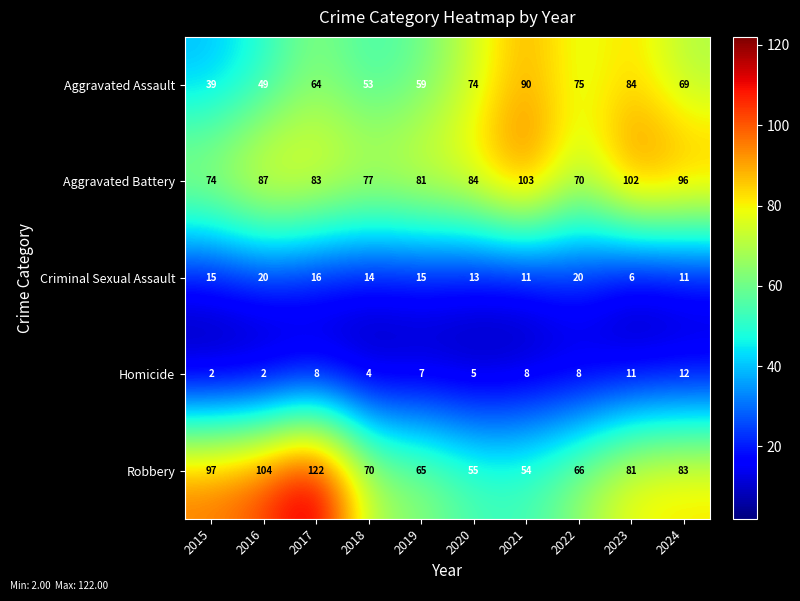

Which category has the lowest value in the Criminal Sexual Assault series?

2023